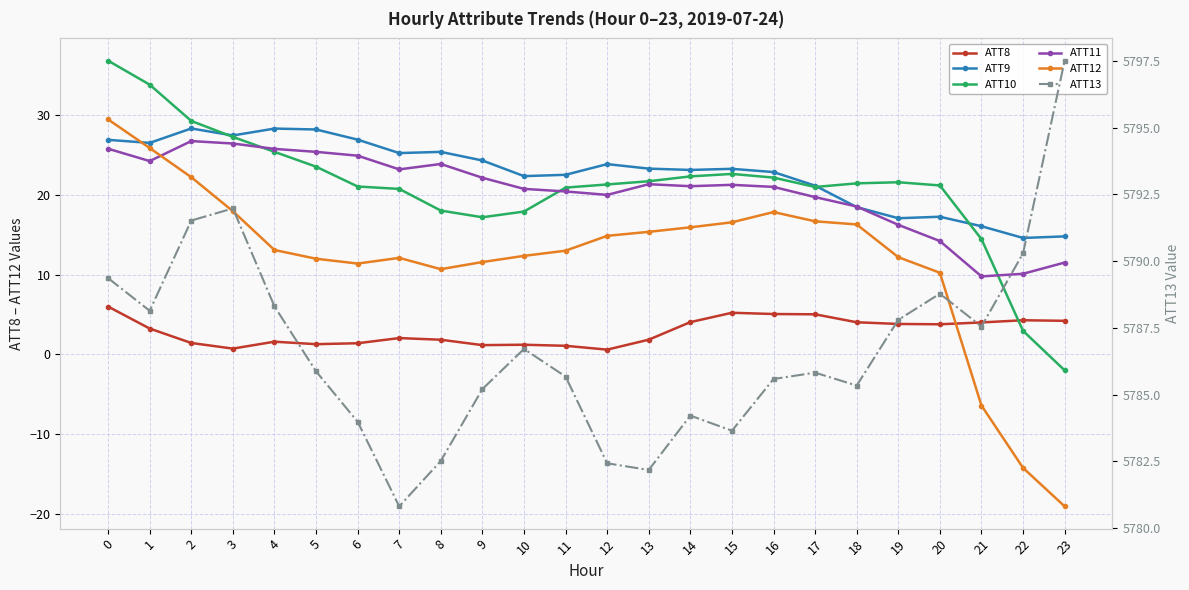

What is the difference between the maximum and minimum values in the ATT9 series?

13.7